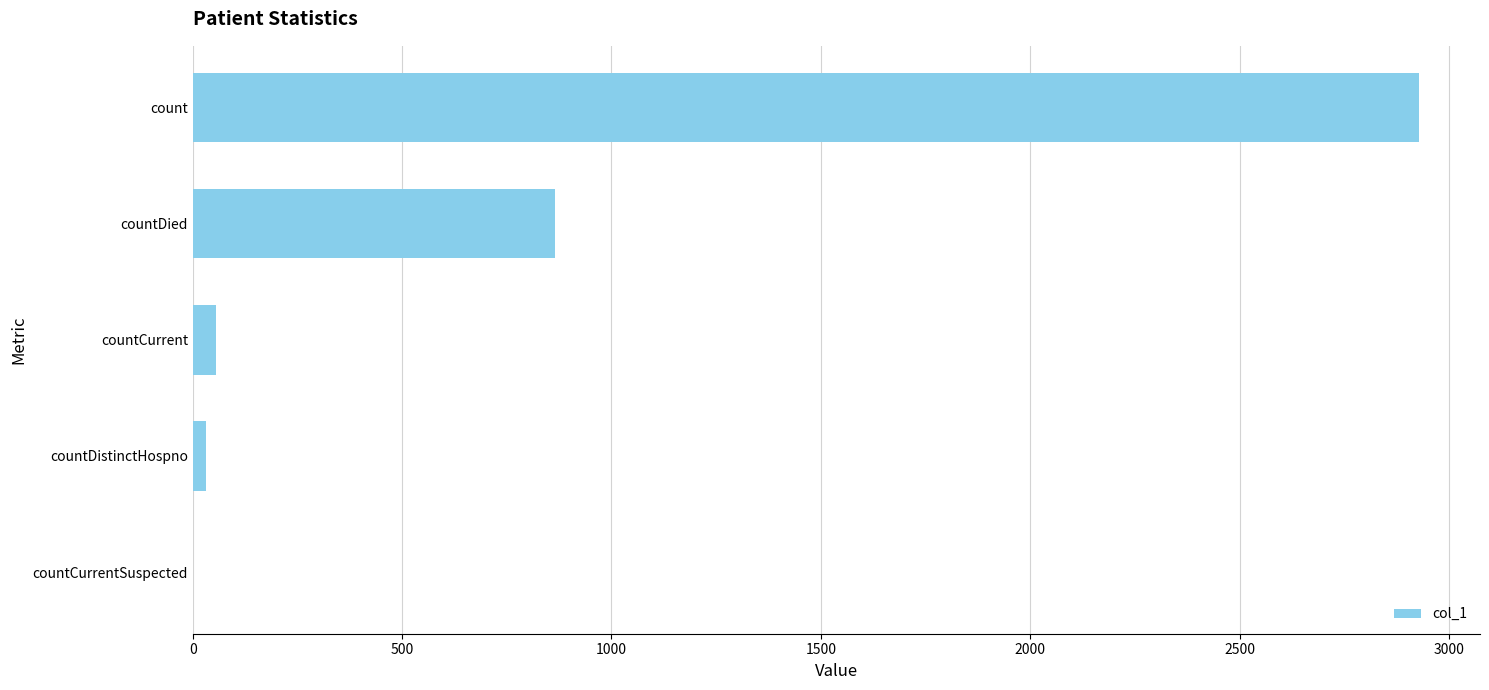

What is the sum of all values?

3880